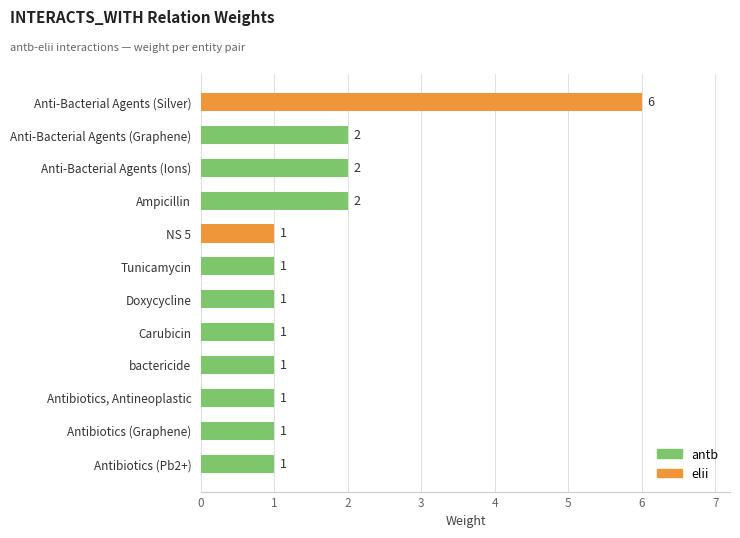

What is the ratio of the value at Ampicillin to the value at Doxycycline?

2.0